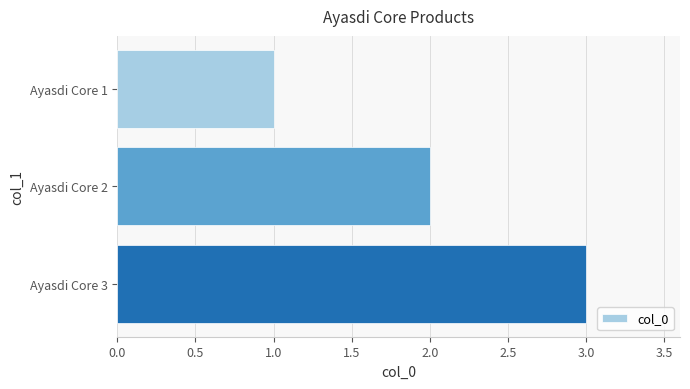

True or false: the data shows 2 at Ayasdi Core 1.

False